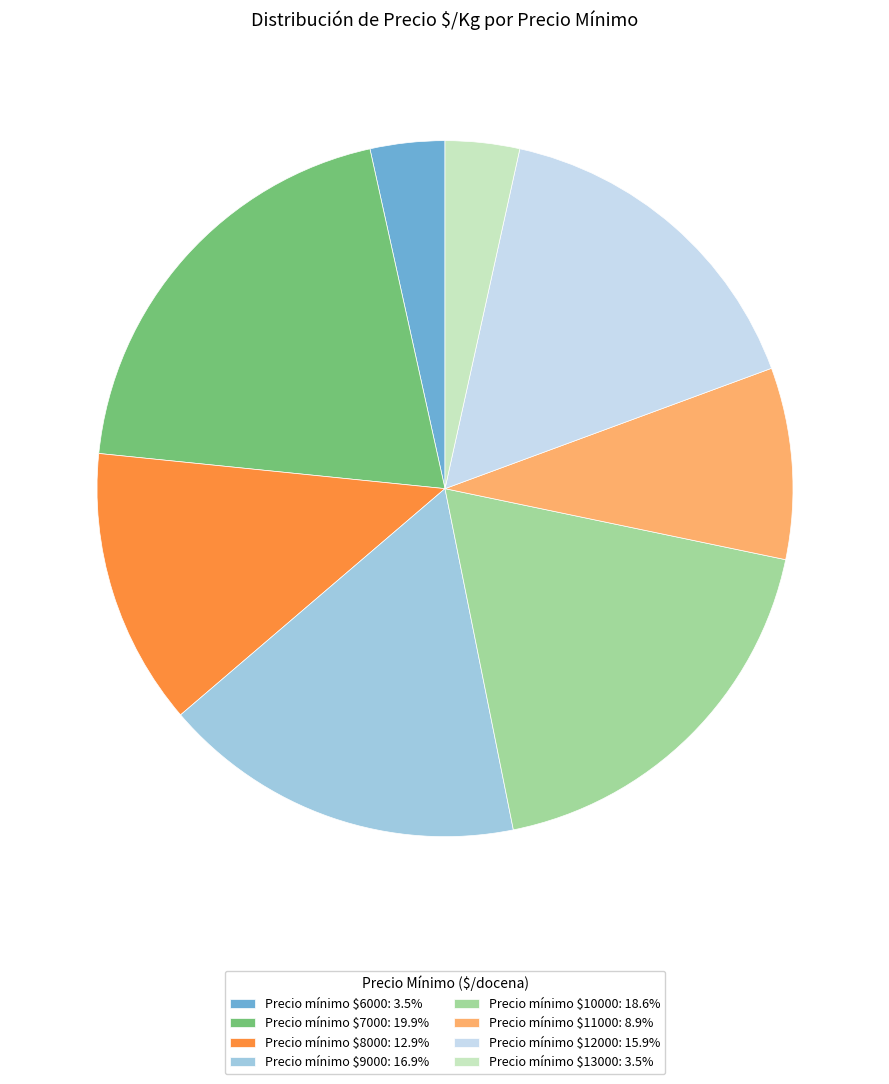

Does Precio mínimo $6000: 3.5% represent more than half of the total?

No